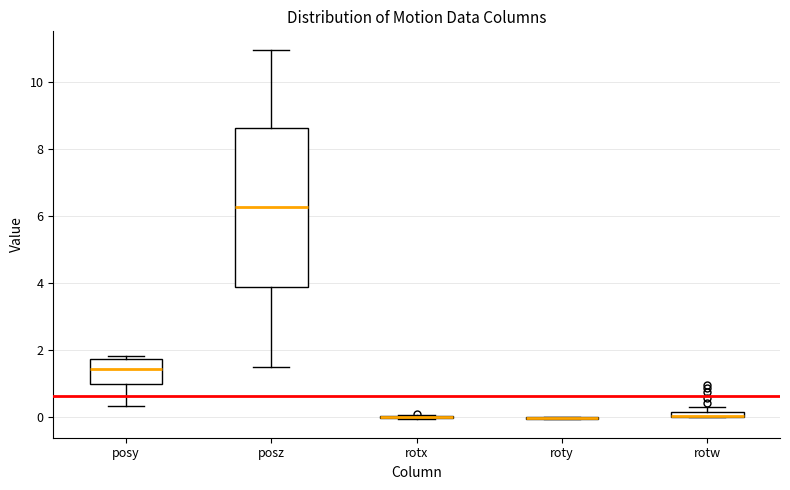

Where is the upper edge of the box for posy on the y-axis? The values are not printed on the chart, so give them approximately, as read against the axis.

1.8